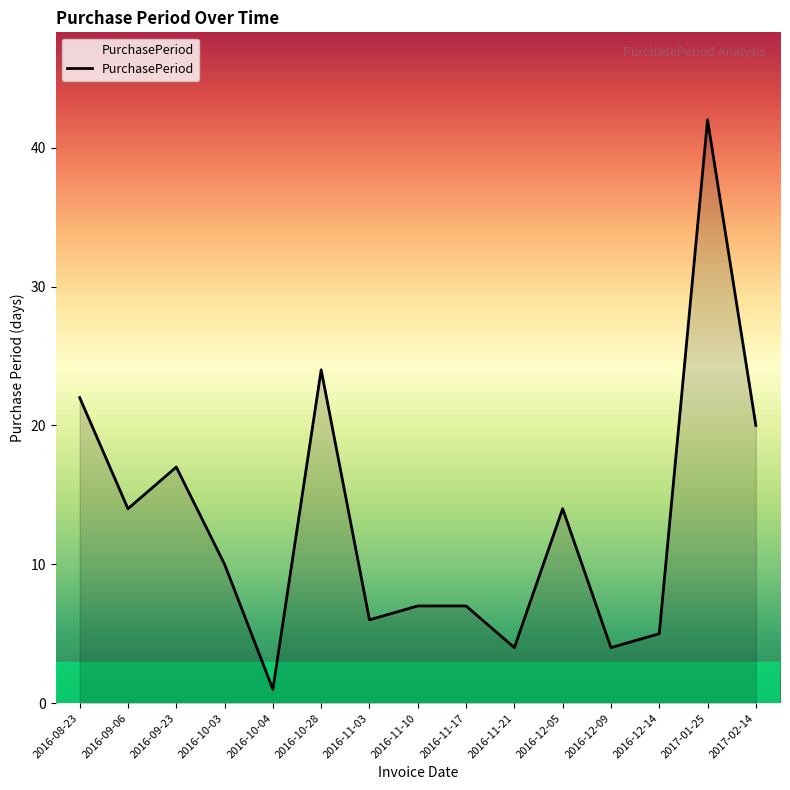

True or false: the data shows 24 at 2016-12-05.

False